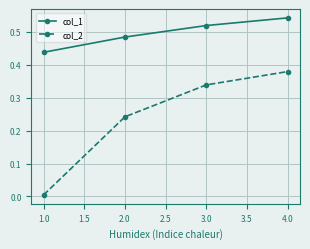

Which series has the largest total across all categories?

col_1